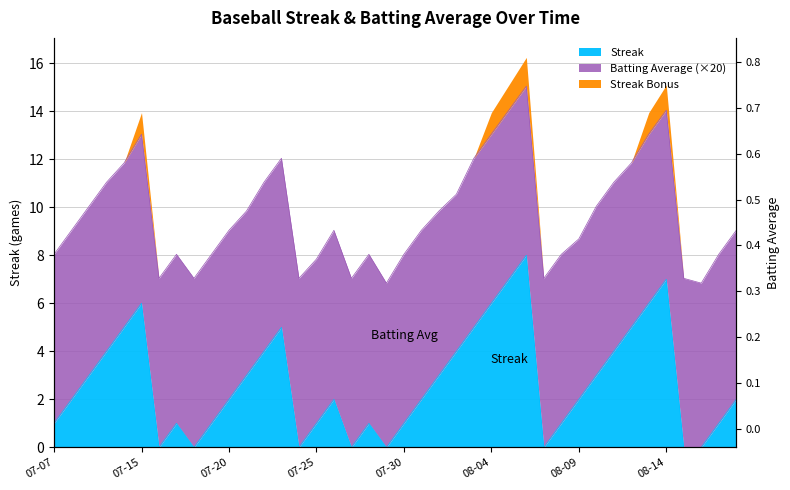

How many values exceed 2?

18